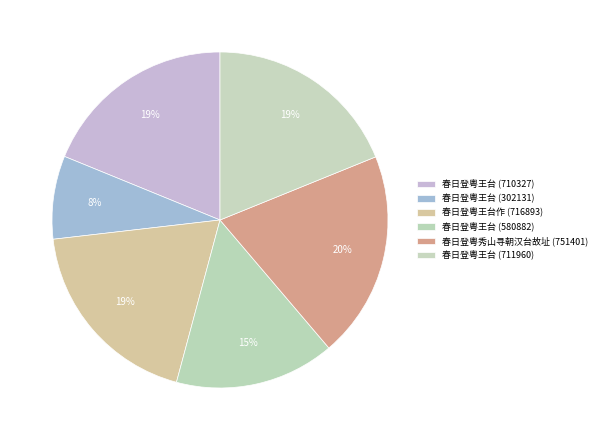

How many segments does this pie chart have?

6